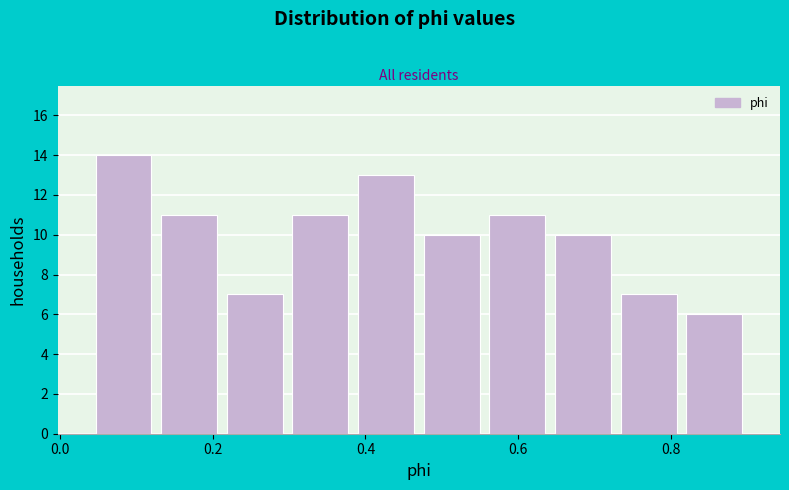

Which range on the x-axis has the tallest bar?

0.040 to 0.126